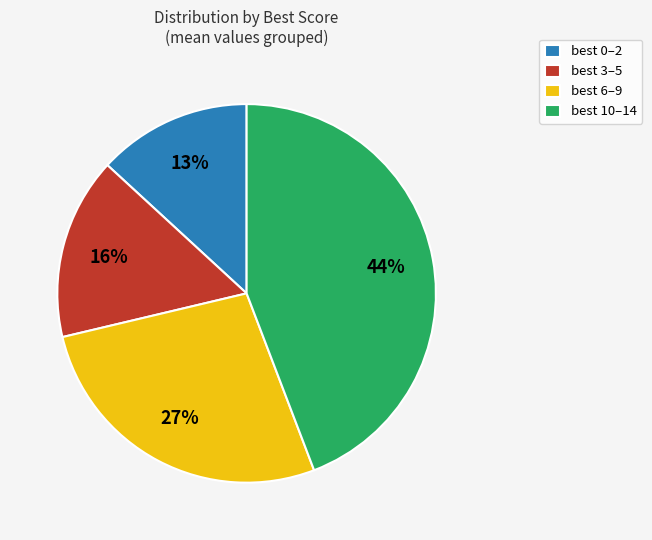

How many slices are in this pie chart?

4